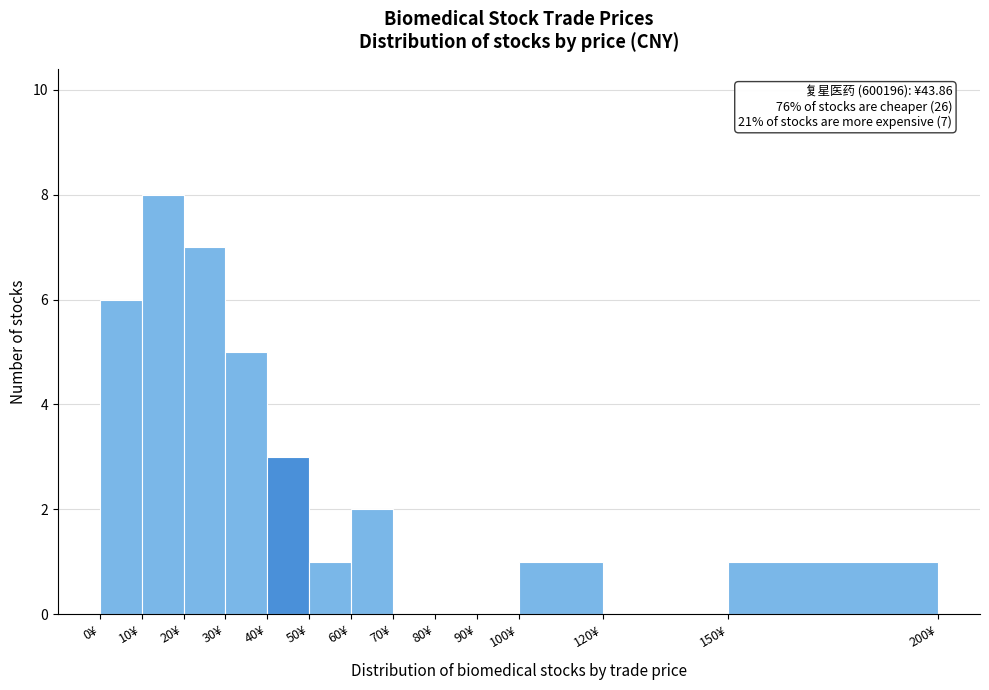

Over which range of the x-axis is the bar tallest?

10 to 20